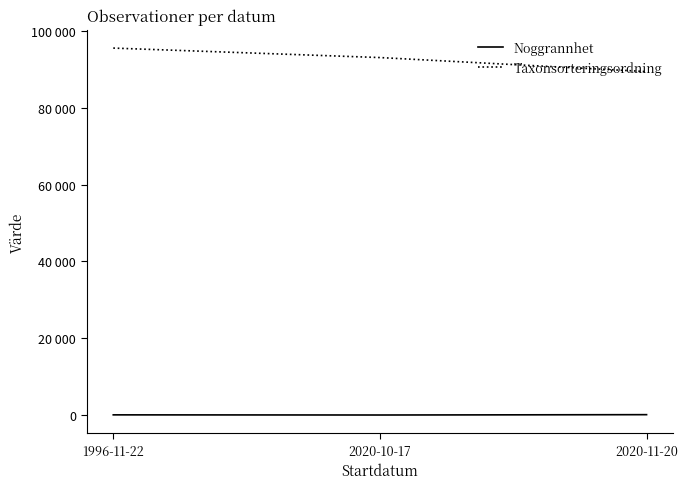

What is the label of the 1st point from the right?

2020-11-20